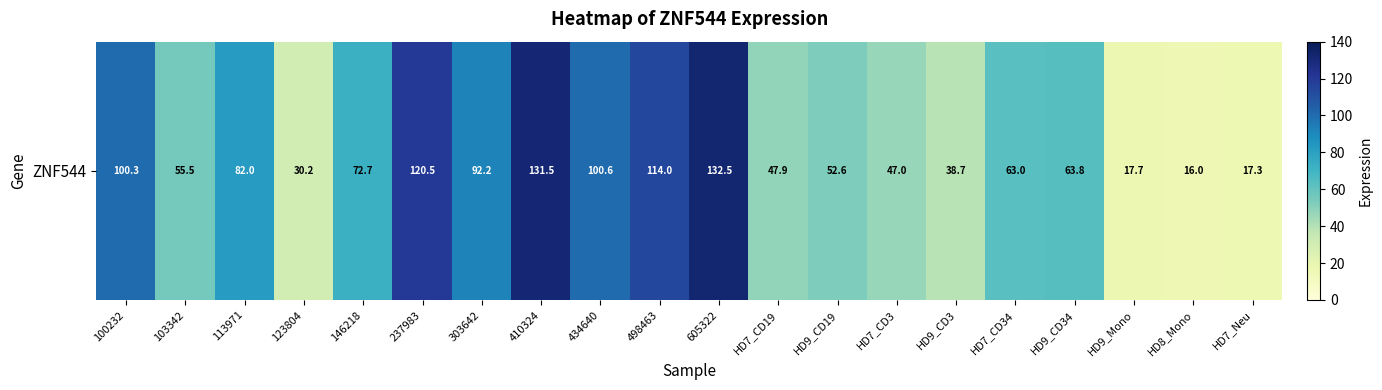

The value at 100232 is 100.3. True or false?

True